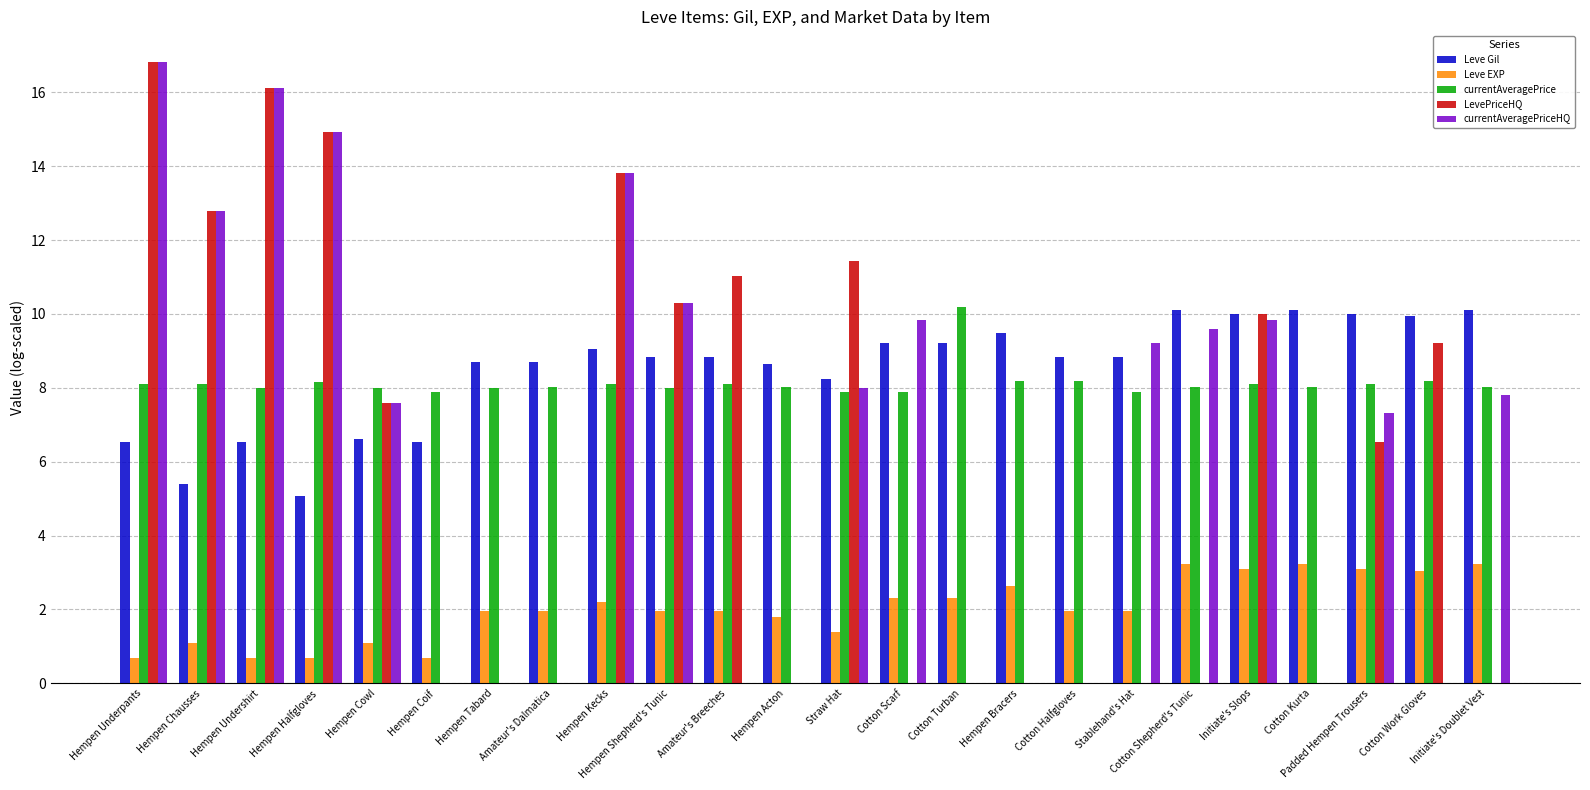

Which series has the largest total across all categories?

Leve Gil